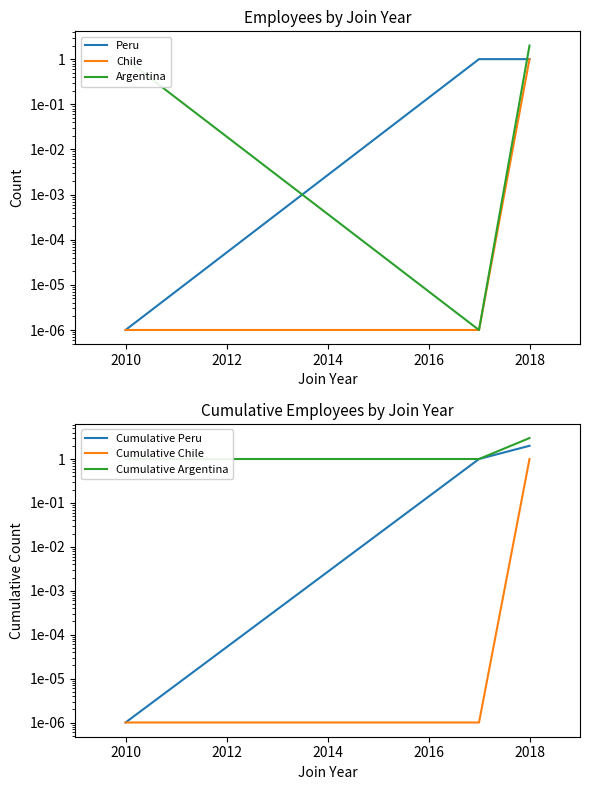

Reading left to right, extract all data points from this chart.

Peru: 0.0	1.0	1.0
Chile: 0.0	0.0	1.0
Argentina: 1.0	0.0	2.0
Cumulative Peru: 0.0	1.0	2.0
Cumulative Chile: 0.0	0.0	1.0
Cumulative Argentina: 1.0	1.0	3.0